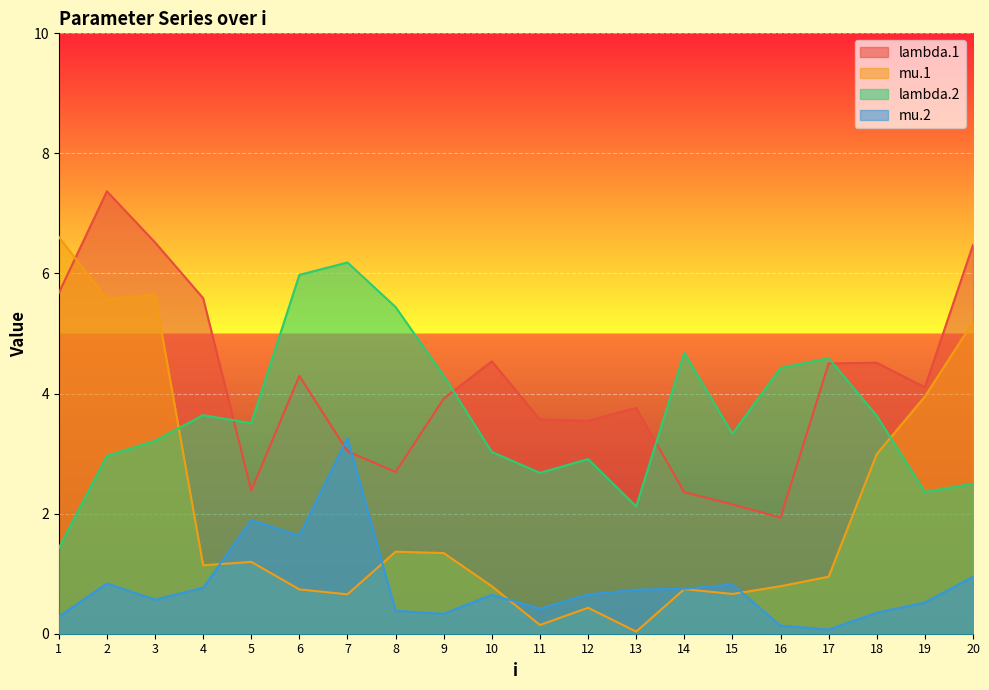

What is the value of the mu.1 point at the 14th from the left?

0.7